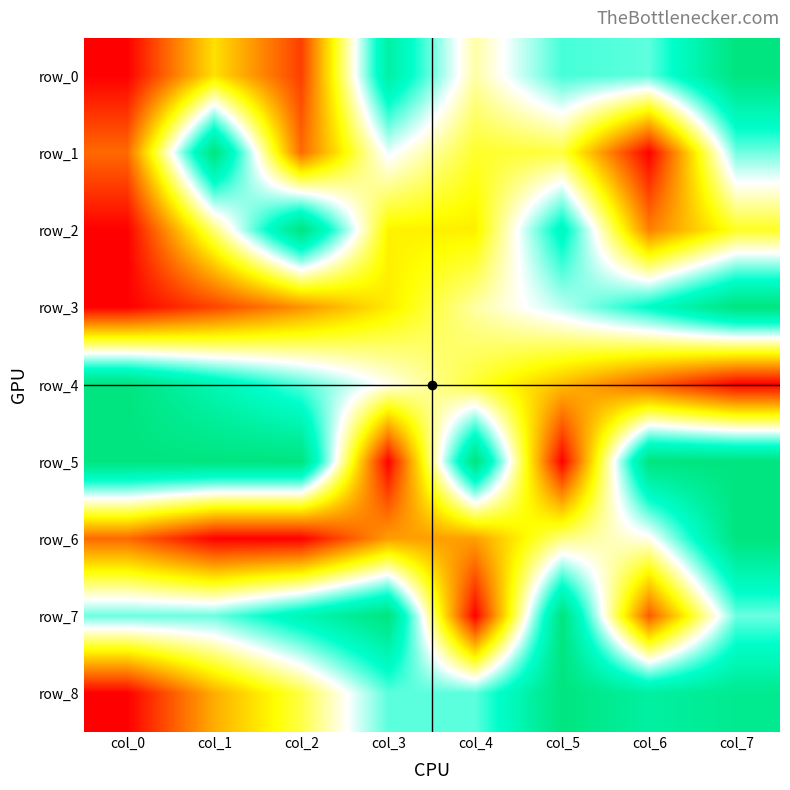

Is the value of row_8 at col_0 greater than the value of row_1 at col_2?

No